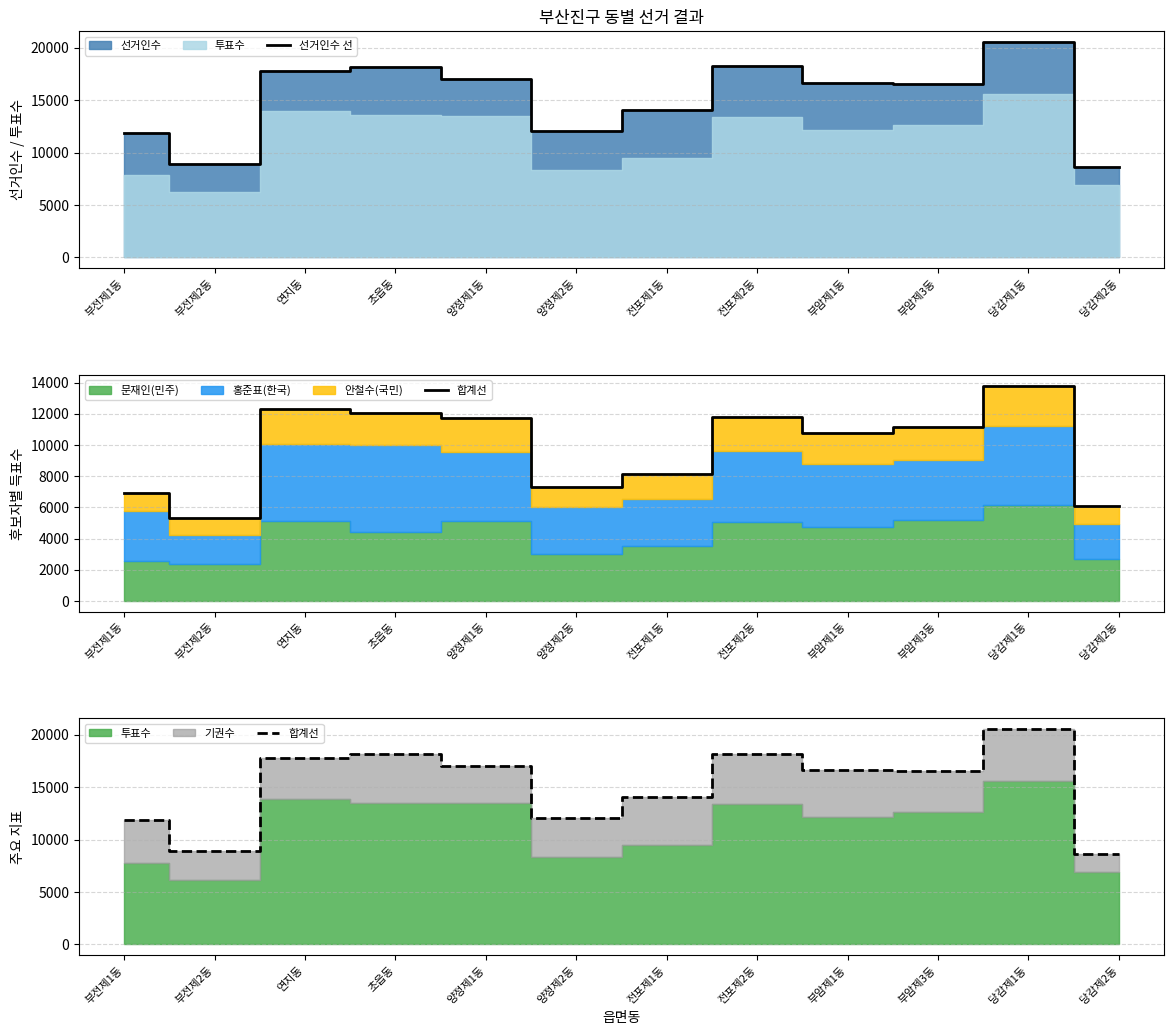

Where is 선거인수 선 nearest to the value 14599?

전포제1동